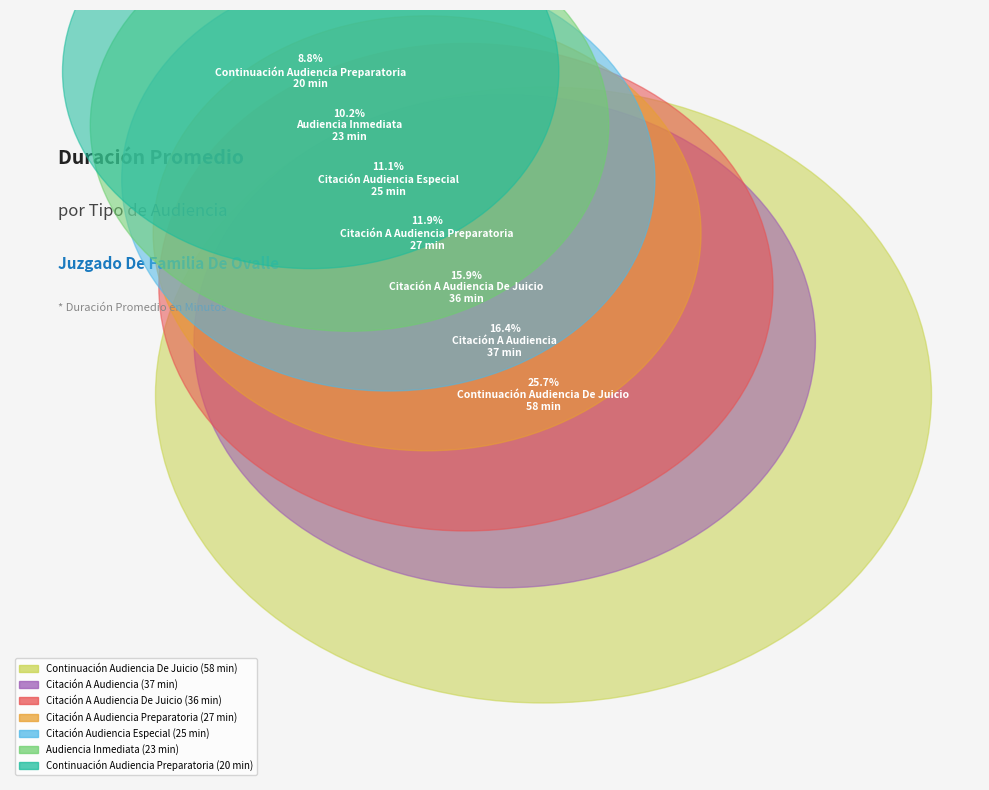

What percentage is NOT represented by Citación Audiencia Especial?

88.9%